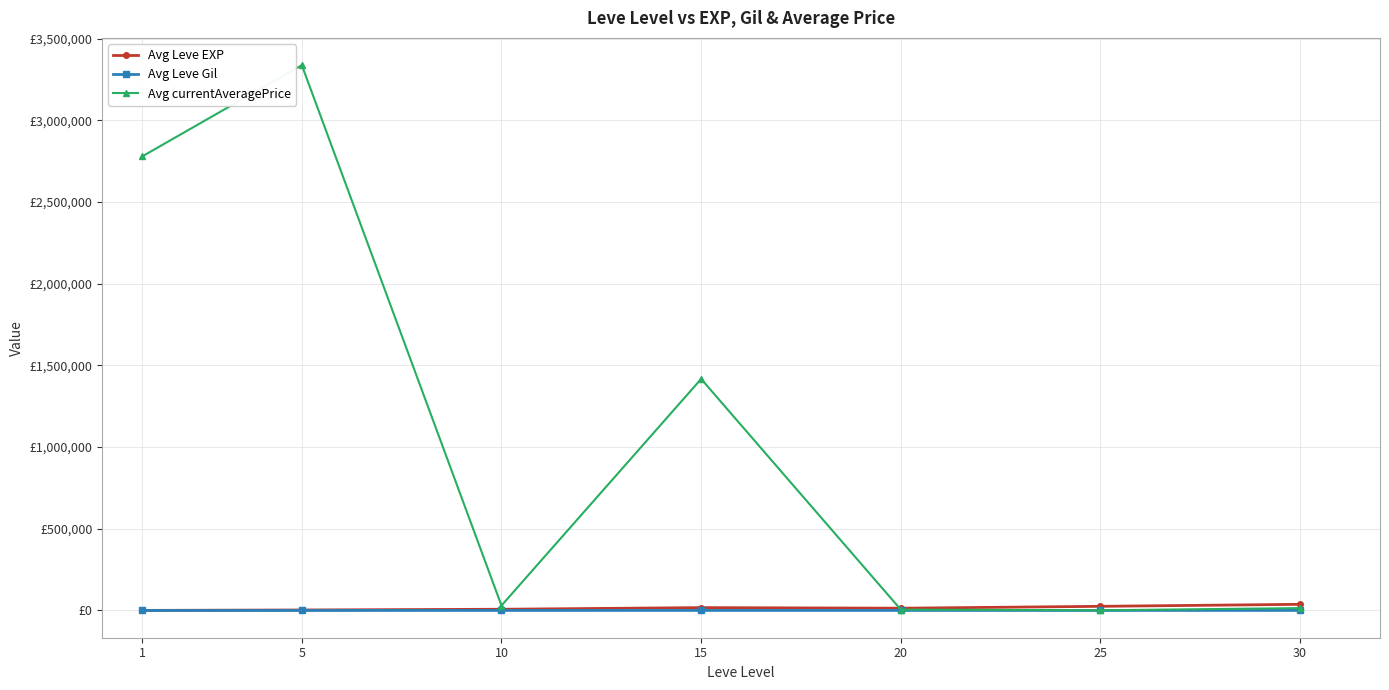

At which label does Avg Leve Gil first exceed 242?

10